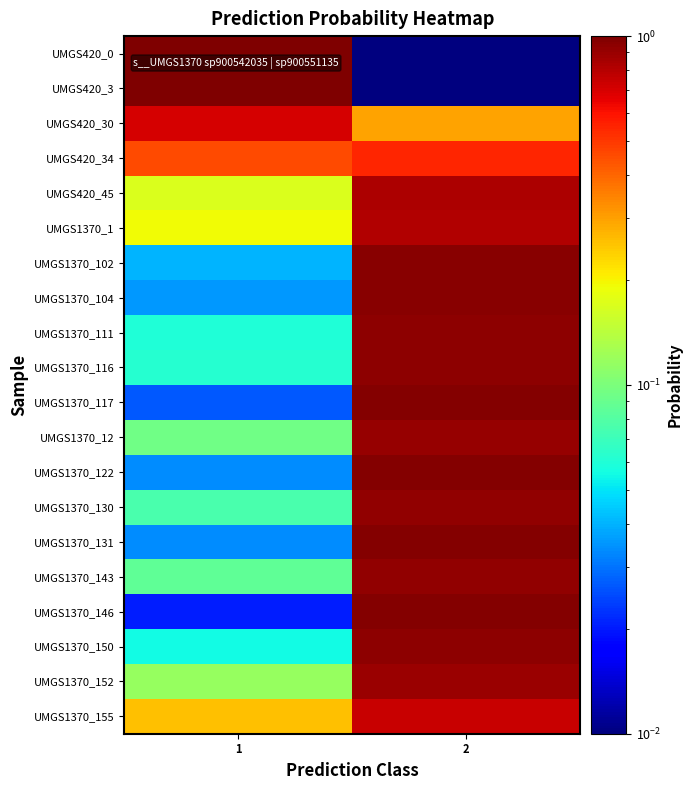

Which has a higher value, 2 or 1?

1